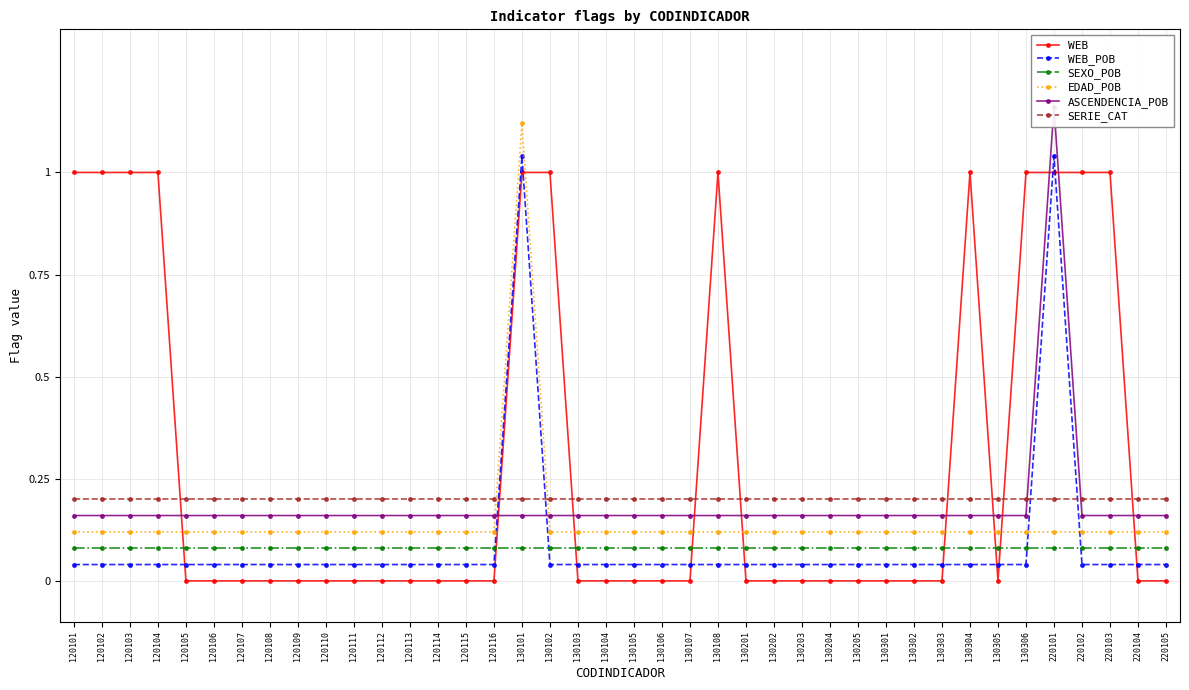

Reading left to right, what are all the values shown in this chart?

WEB: 120101=1.0	120102=1.0	120103=1.0	120104=1.0	120105=0.0	120106=0.0	120107=0.0	120108=0.0	120109=0.0	120110=0.0	120111=0.0	120112=0.0	120113=0.0	120114=0.0	120115=0.0	120116=0.0	130101=1.0	130102=1.0	130103=0.0	130104=0.0	130105=0.0	130106=0.0	130107=0.0	130108=1.0	130201=0.0	130202=0.0	130203=0.0	130204=0.0	130205=0.0	130301=0.0	130302=0.0	130303=0.0	130304=1.0	130305=0.0	130306=1.0	220101=1.0	220102=1.0	220103=1.0	220104=0.0	220105=0.0
WEB_POB: 120101=0.0	120102=0.0	120103=0.0	120104=0.0	120105=0.0	120106=0.0	120107=0.0	120108=0.0	120109=0.0	120110=0.0	120111=0.0	120112=0.0	120113=0.0	120114=0.0	120115=0.0	120116=0.0	130101=1.0	130102=0.0	130103=0.0	130104=0.0	130105=0.0	130106=0.0	130107=0.0	130108=0.0	130201=0.0	130202=0.0	130203=0.0	130204=0.0	130205=0.0	130301=0.0	130302=0.0	130303=0.0	130304=0.0	130305=0.0	130306=0.0	220101=1.0	220102=0.0	220103=0.0	220104=0.0	220105=0.0
SEXO_POB: 120101=0.1	120102=0.1	120103=0.1	120104=0.1	120105=0.1	120106=0.1	120107=0.1	120108=0.1	120109=0.1	120110=0.1	120111=0.1	120112=0.1	120113=0.1	120114=0.1	120115=0.1	120116=0.1	130101=0.1	130102=0.1	130103=0.1	130104=0.1	130105=0.1	130106=0.1	130107=0.1	130108=0.1	130201=0.1	130202=0.1	130203=0.1	130204=0.1	130205=0.1	130301=0.1	130302=0.1	130303=0.1	130304=0.1	130305=0.1	130306=0.1	220101=0.1	220102=0.1	220103=0.1	220104=0.1	220105=0.1
EDAD_POB: 120101=0.1	120102=0.1	120103=0.1	120104=0.1	120105=0.1	120106=0.1	120107=0.1	120108=0.1	120109=0.1	120110=0.1	120111=0.1	120112=0.1	120113=0.1	120114=0.1	120115=0.1	120116=0.1	130101=1.1	130102=0.1	130103=0.1	130104=0.1	130105=0.1	130106=0.1	130107=0.1	130108=0.1	130201=0.1	130202=0.1	130203=0.1	130204=0.1	130205=0.1	130301=0.1	130302=0.1	130303=0.1	130304=0.1	130305=0.1	130306=0.1	220101=0.1	220102=0.1	220103=0.1	220104=0.1	220105=0.1
ASCENDENCIA_POB: 120101=0.2	120102=0.2	120103=0.2	120104=0.2	120105=0.2	120106=0.2	120107=0.2	120108=0.2	120109=0.2	120110=0.2	120111=0.2	120112=0.2	120113=0.2	120114=0.2	120115=0.2	120116=0.2	130101=0.2	130102=0.2	130103=0.2	130104=0.2	130105=0.2	130106=0.2	130107=0.2	130108=0.2	130201=0.2	130202=0.2	130203=0.2	130204=0.2	130205=0.2	130301=0.2	130302=0.2	130303=0.2	130304=0.2	130305=0.2	130306=0.2	220101=1.2	220102=0.2	220103=0.2	220104=0.2	220105=0.2
SERIE_CAT: 120101=0.2	120102=0.2	120103=0.2	120104=0.2	120105=0.2	120106=0.2	120107=0.2	120108=0.2	120109=0.2	120110=0.2	120111=0.2	120112=0.2	120113=0.2	120114=0.2	120115=0.2	120116=0.2	130101=0.2	130102=0.2	130103=0.2	130104=0.2	130105=0.2	130106=0.2	130107=0.2	130108=0.2	130201=0.2	130202=0.2	130203=0.2	130204=0.2	130205=0.2	130301=0.2	130302=0.2	130303=0.2	130304=0.2	130305=0.2	130306=0.2	220101=0.2	220102=0.2	220103=0.2	220104=0.2	220105=0.2